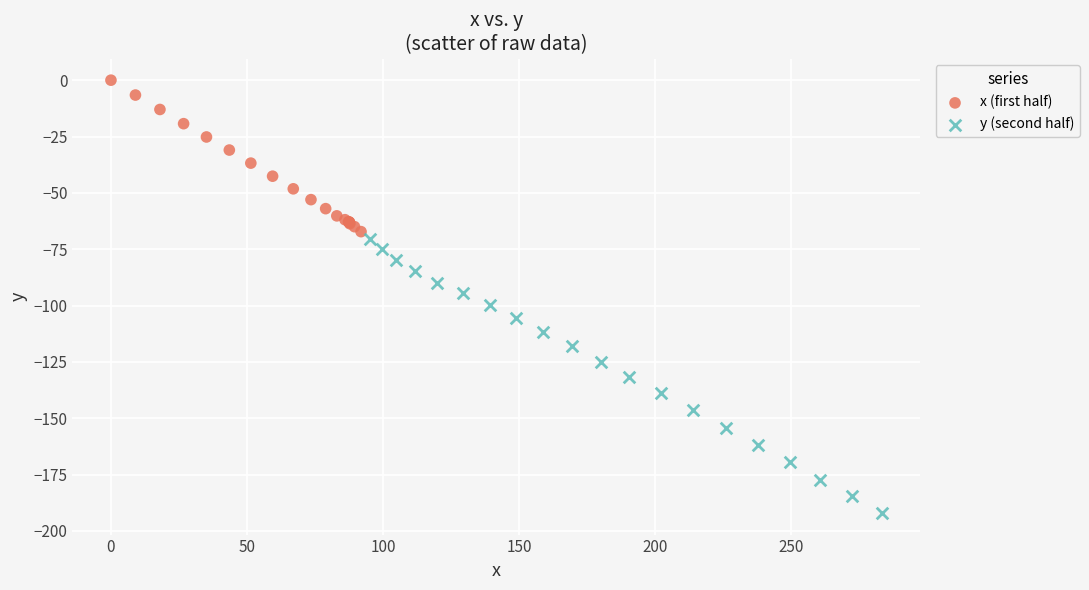

Which series has the largest Y range (max minus min)?

y (second half)